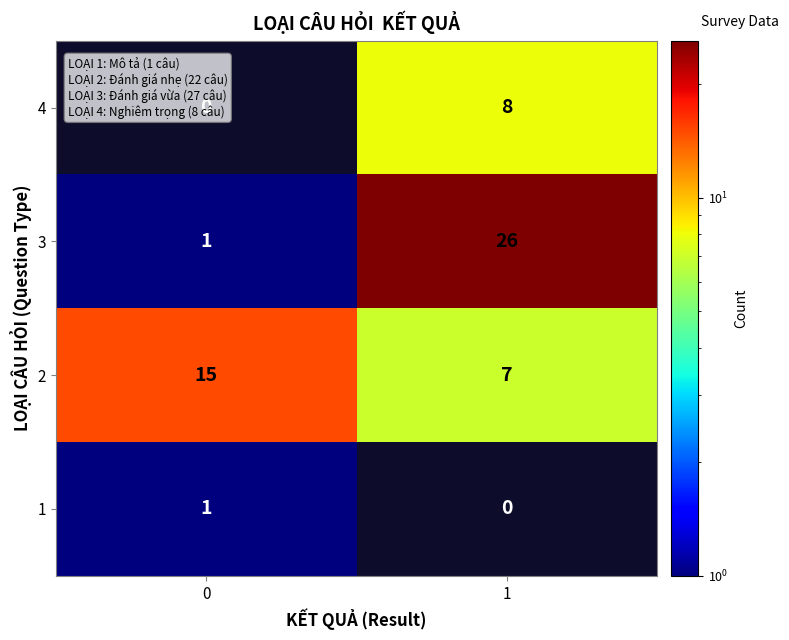

What is the total value across all series at 1?

41